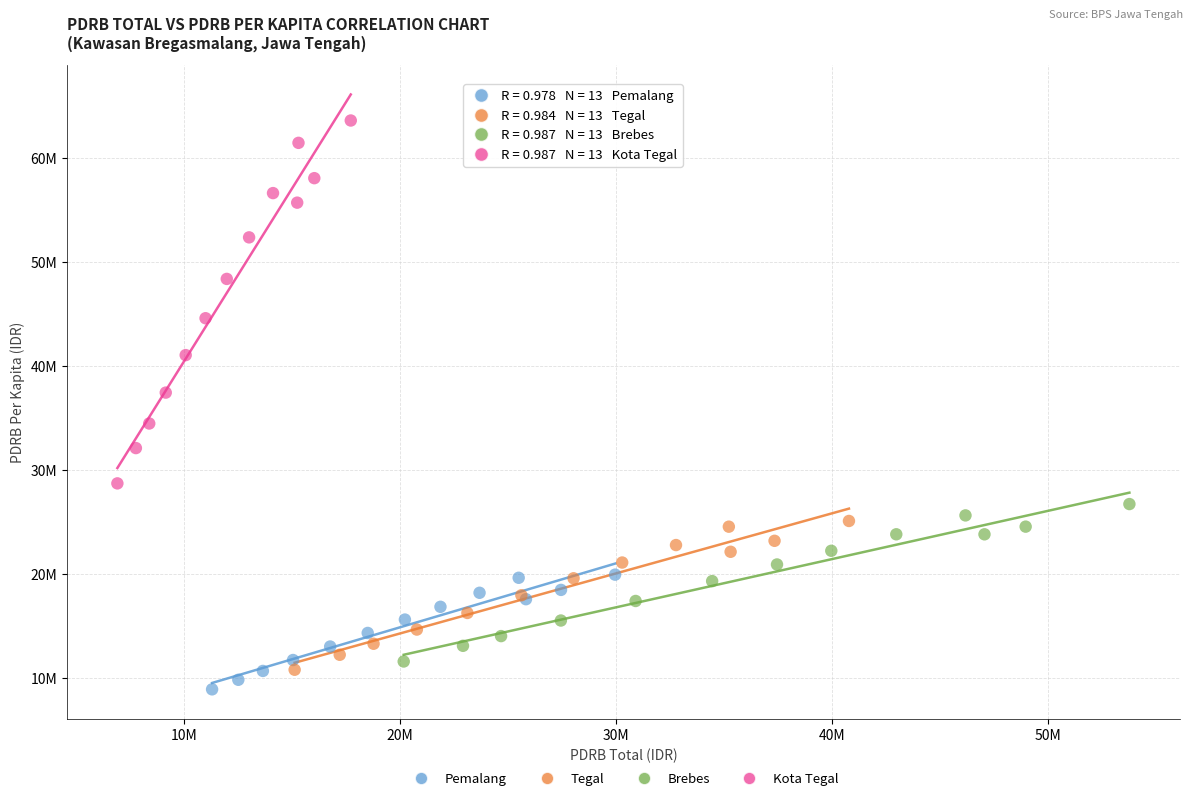

Which series reaches the maximum Y coordinate?

Kota Tegal